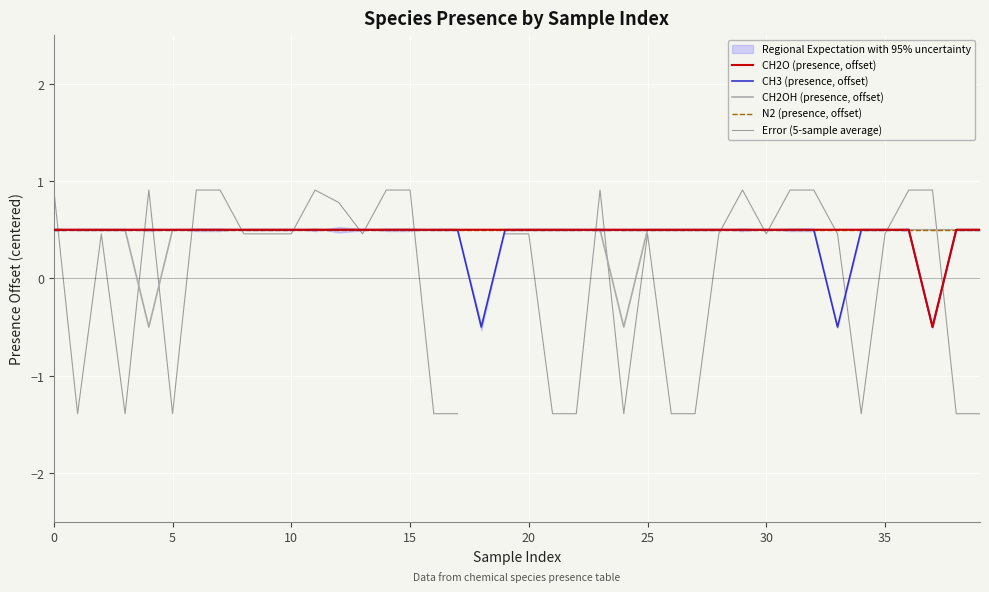

What is the total value across all series at 0?

2.9